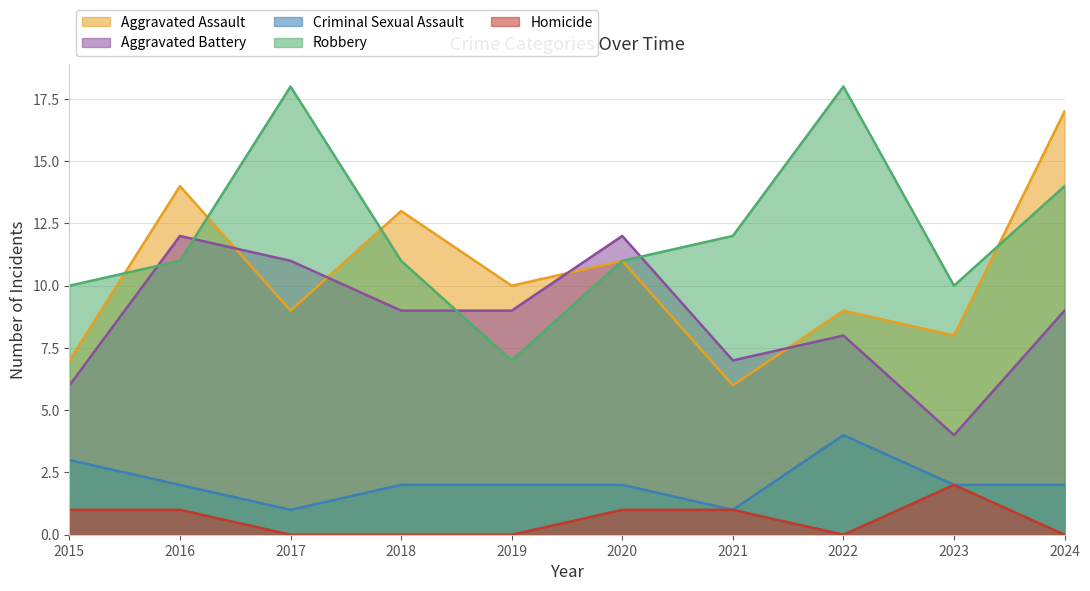

Does the chart have visible grid lines?

Yes